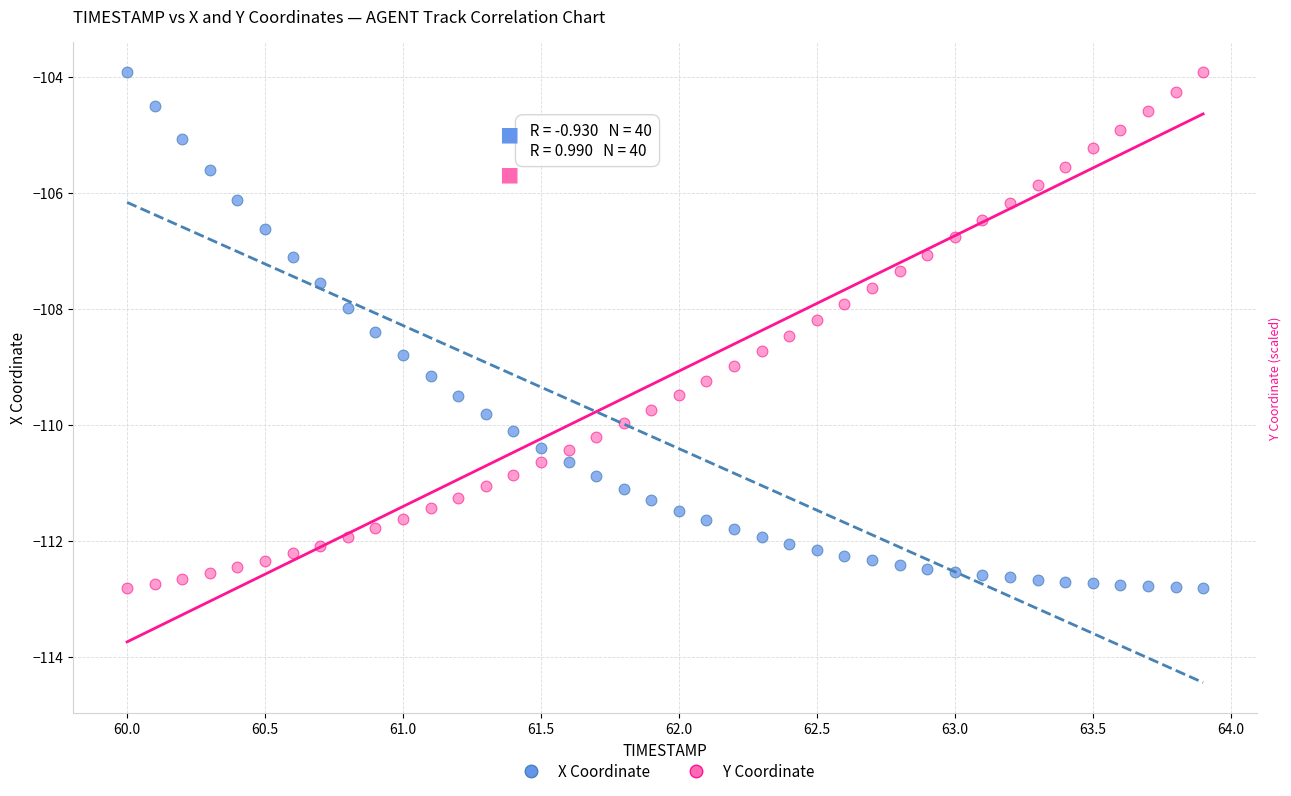

Across all data points, what is the range of X values (max minus min)?

3.9